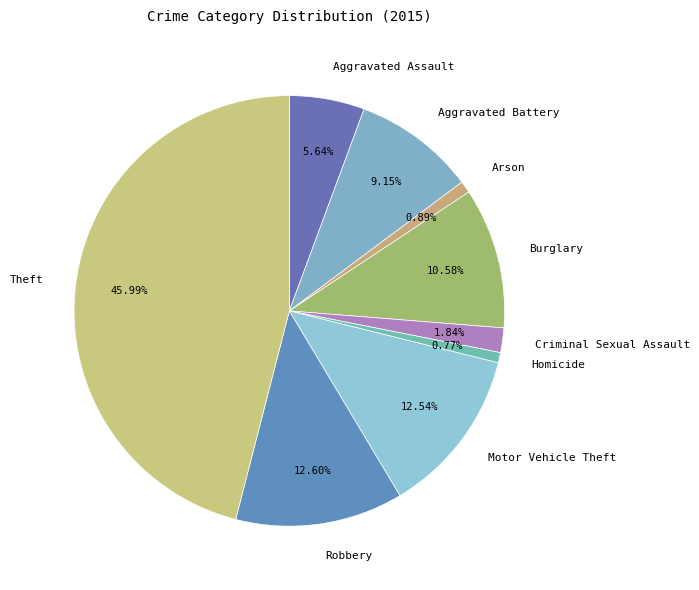

Is it true that Arson is 1% of the pie?

True